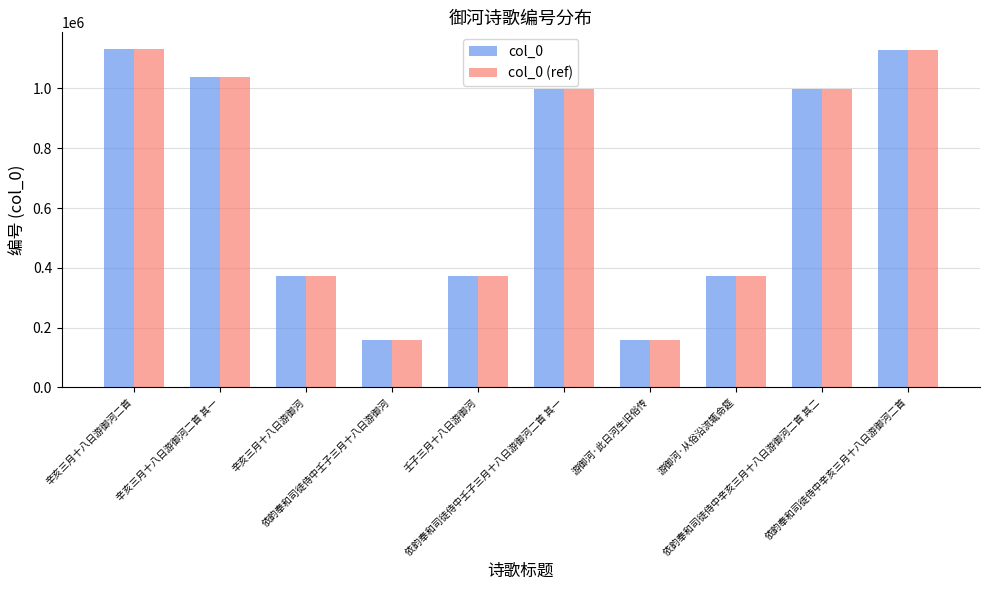

What is the value of the col_0 (ref) bar at the 4th from the left?

158474